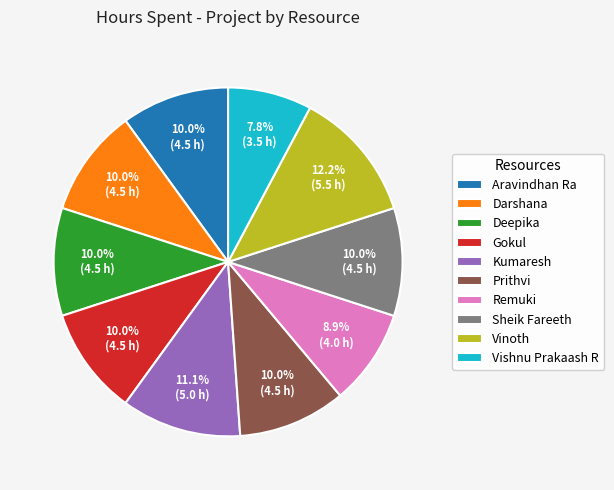

Does Kumaresh account for over 50% of the chart?

No